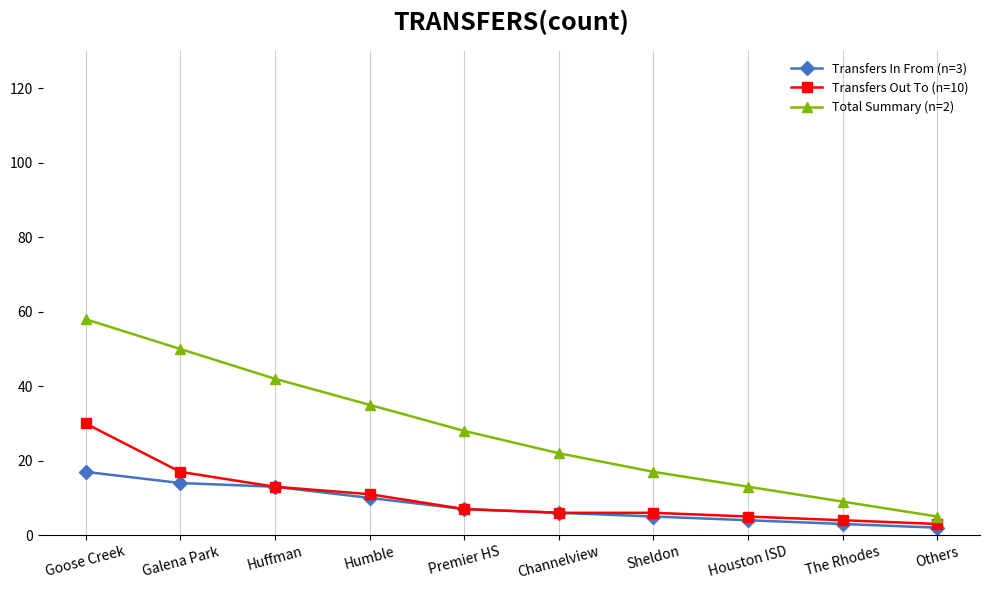

What is the sum of the Transfers In From (n=3) values at The Rhodes and Channelview?

9